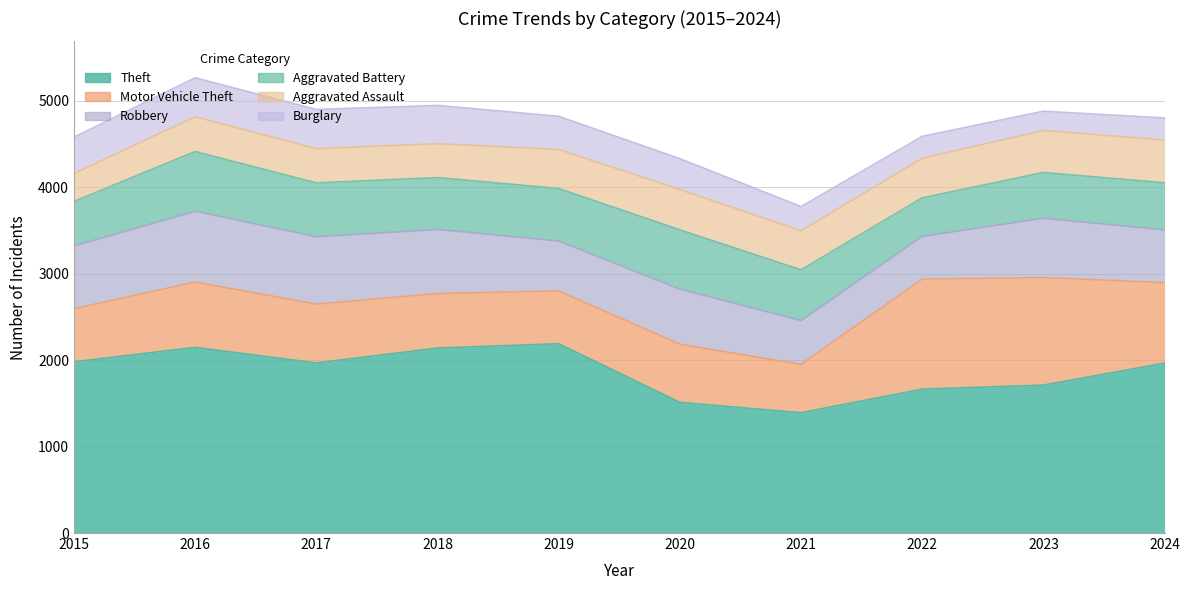

What is the value of the Theft point at the 8th from the left?

1665